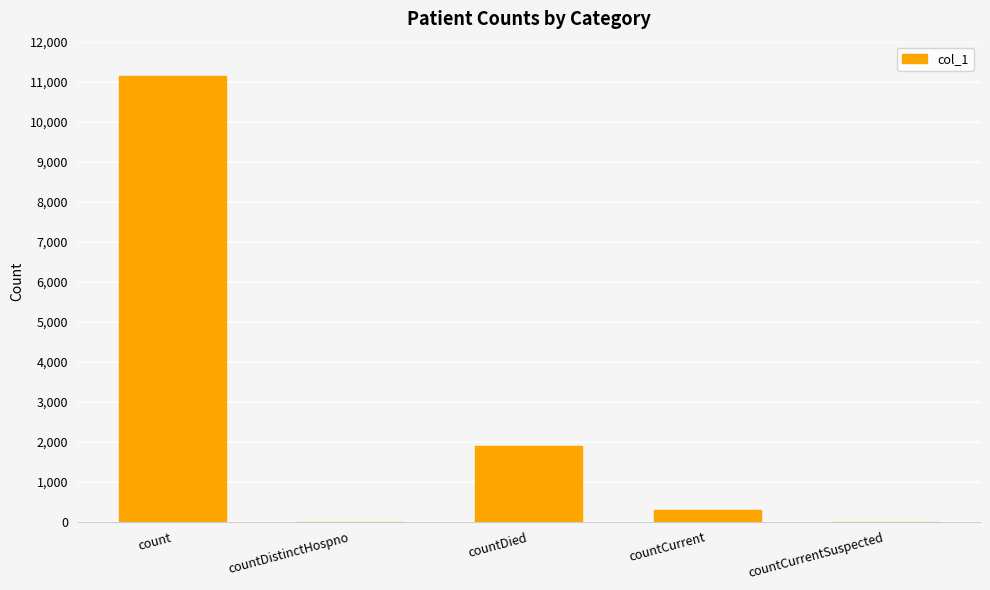

Between countCurrent and count, which is larger?

count